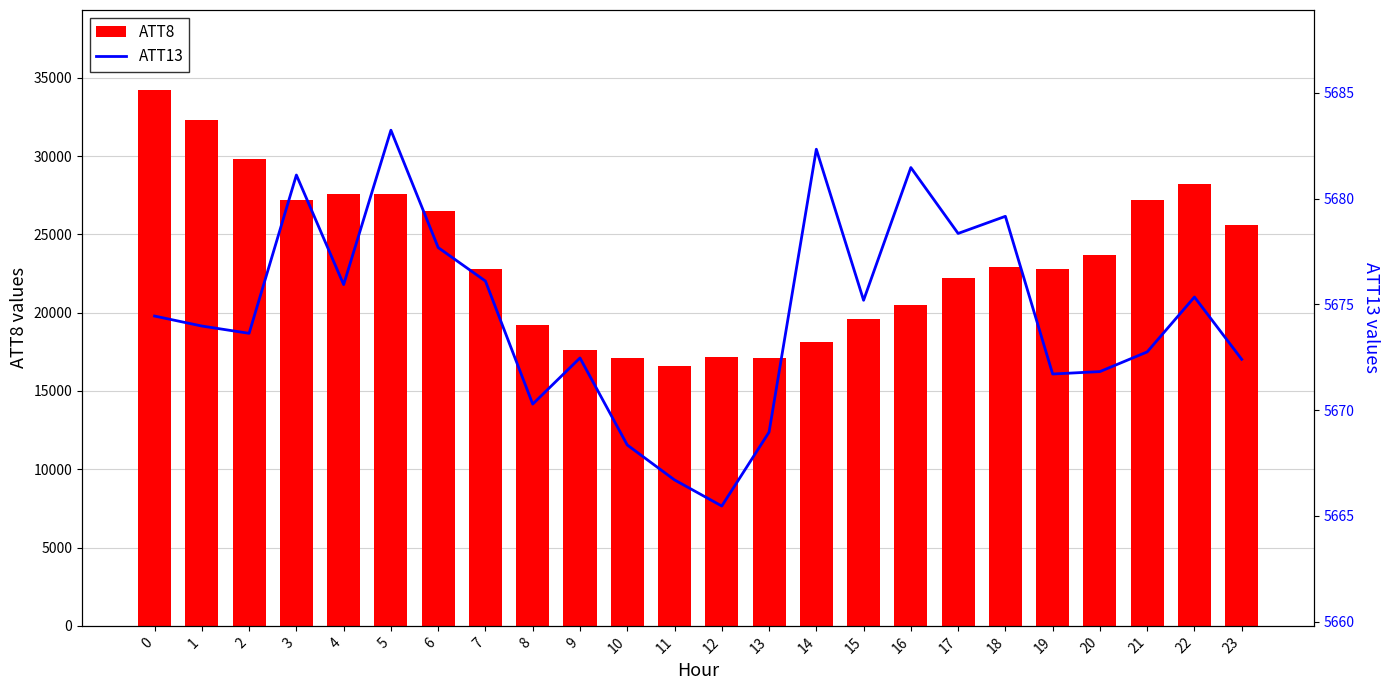

What is the difference between the second highest and minimum values in the ATT13 series?

16.9